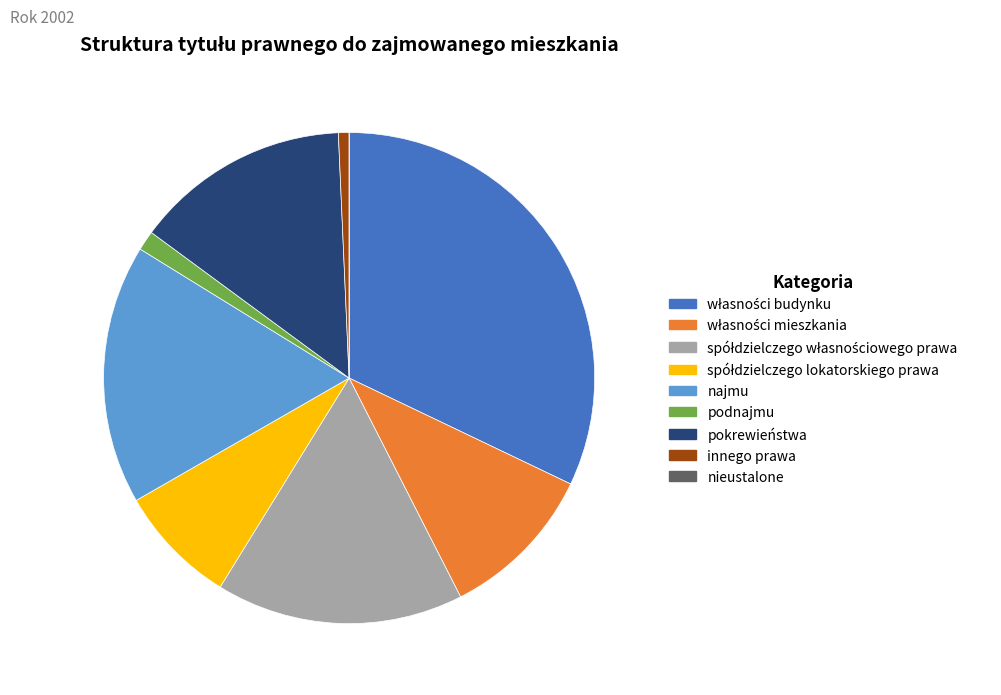

Does pokrewieństwa represent more than half of the total?

No